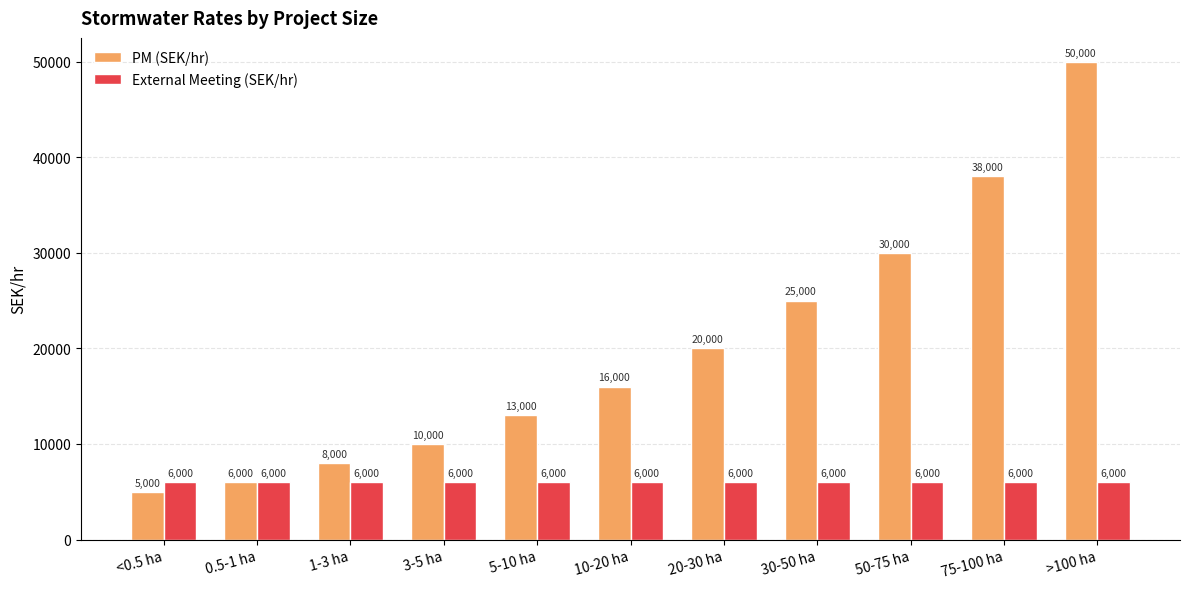

At 20-30 ha, list the series in order from smallest to largest.

External Meeting (SEK/hr), PM (SEK/hr)